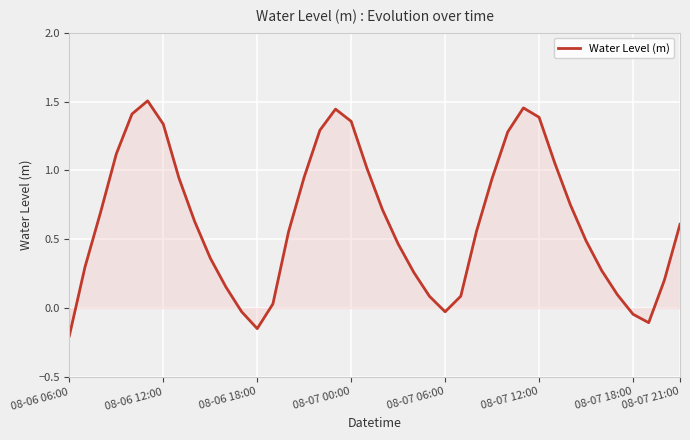

What is the difference between the maximum and minimum values?

1.7